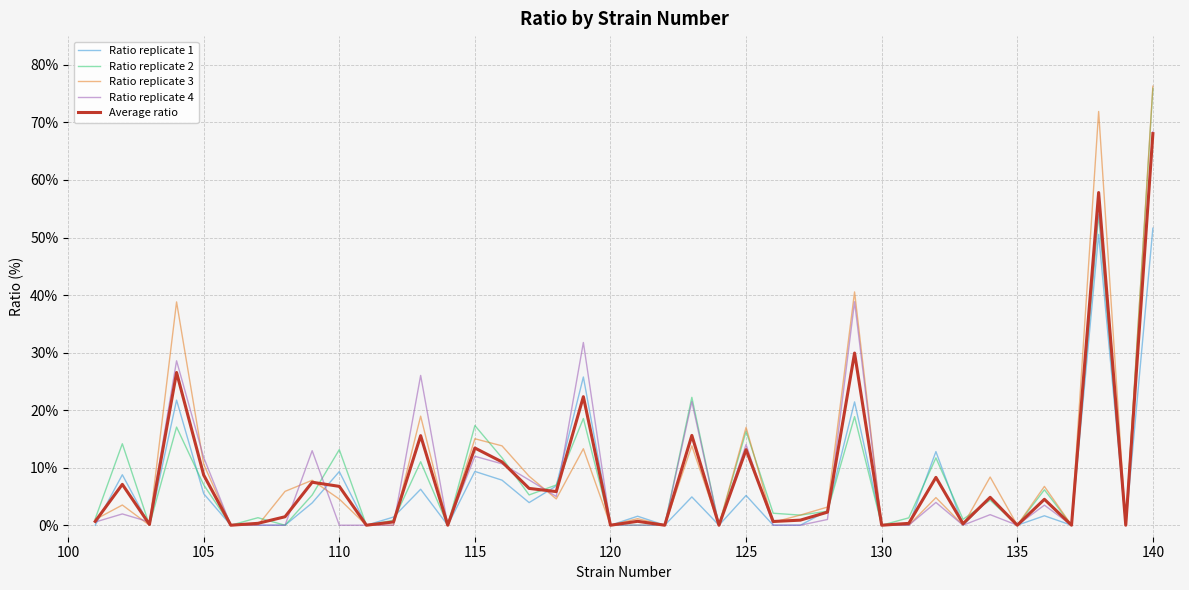

What is the maximum value for Ratio replicate 2?

75.9